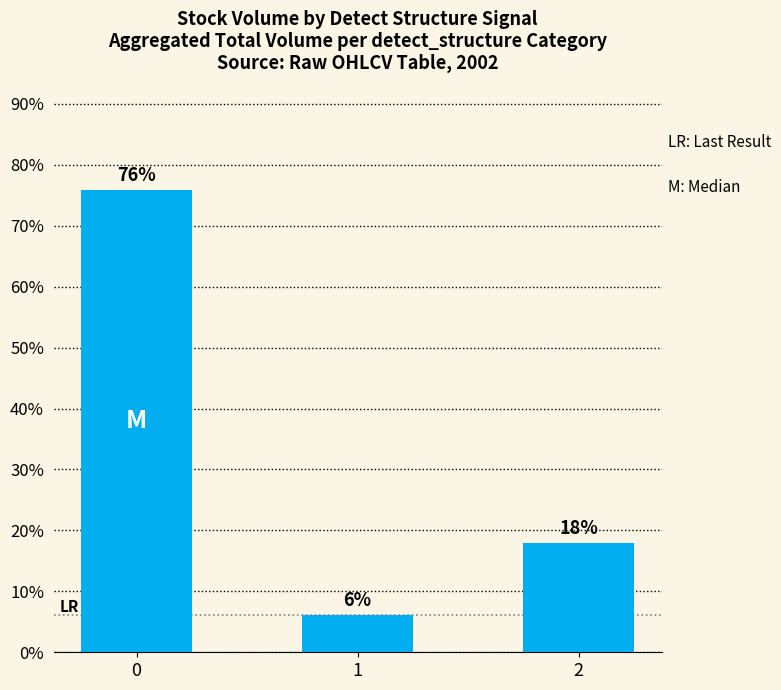

Rank the categories by value from lowest to highest.

1, 2, 0